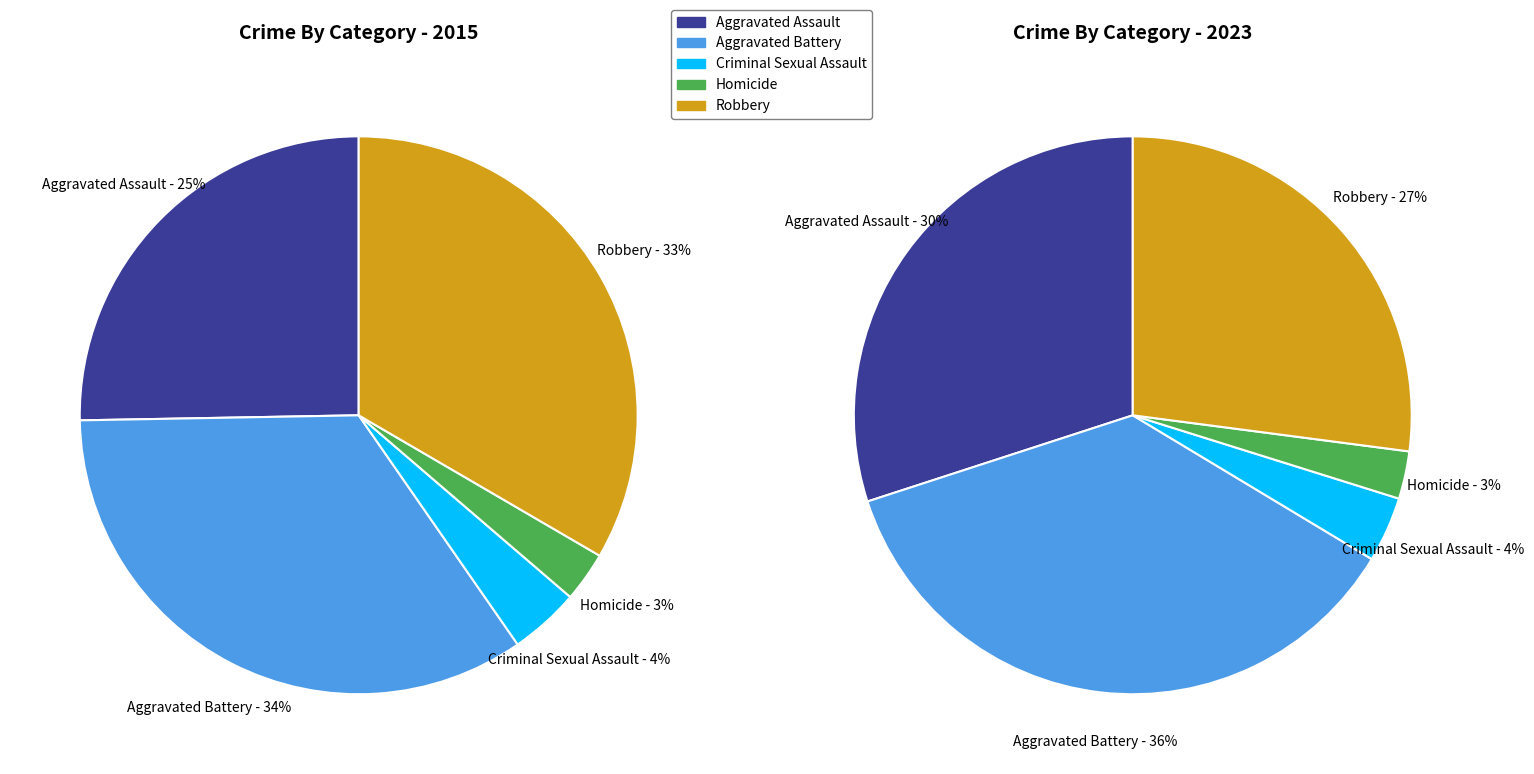

Is it true that values_2023 is 36% of the pie?

True